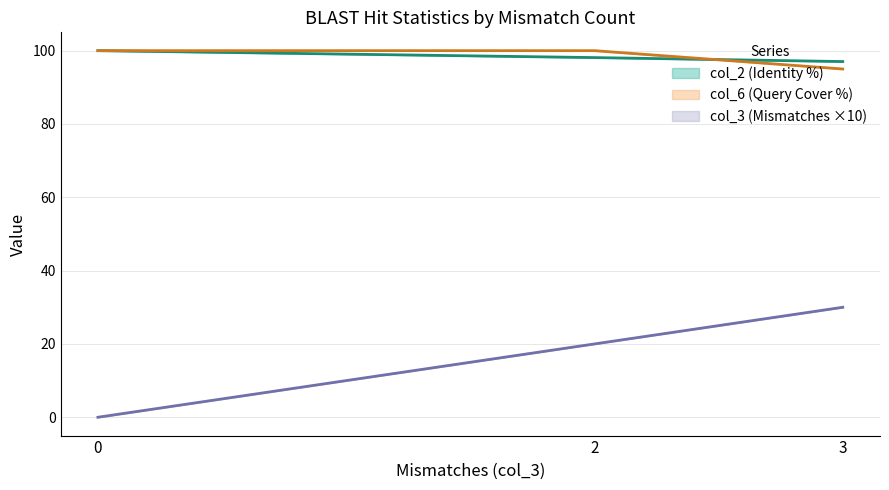

True or false: col_6 (Query Cover %) and col_3 (Mismatches) cross at least once.

False